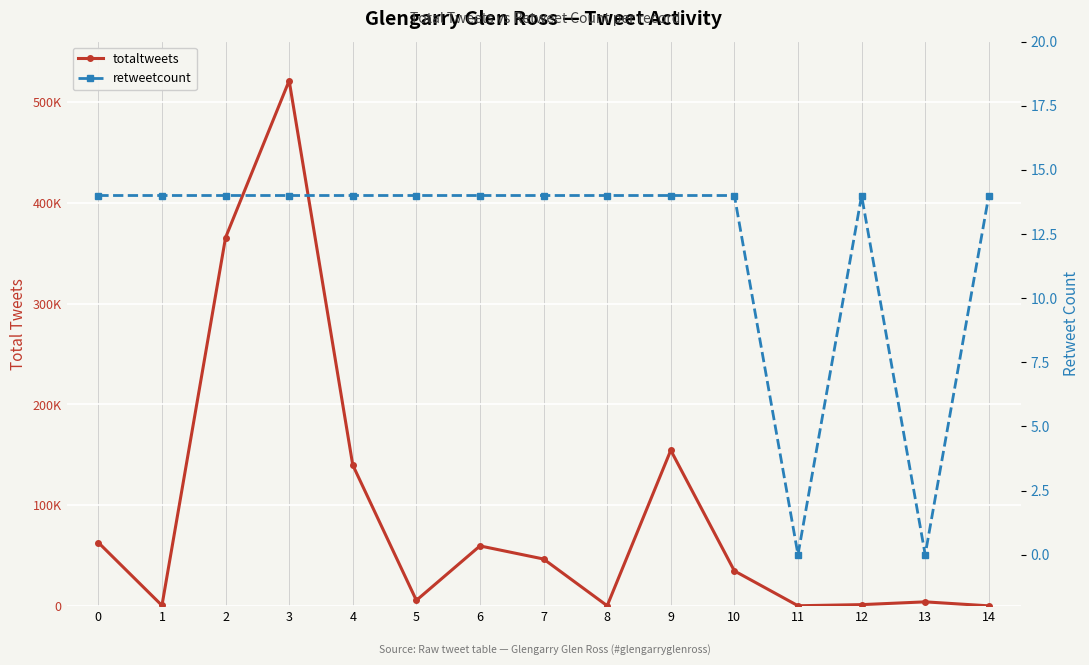

List the series in order of their peak value, lowest first.

retweetcount, totaltweets